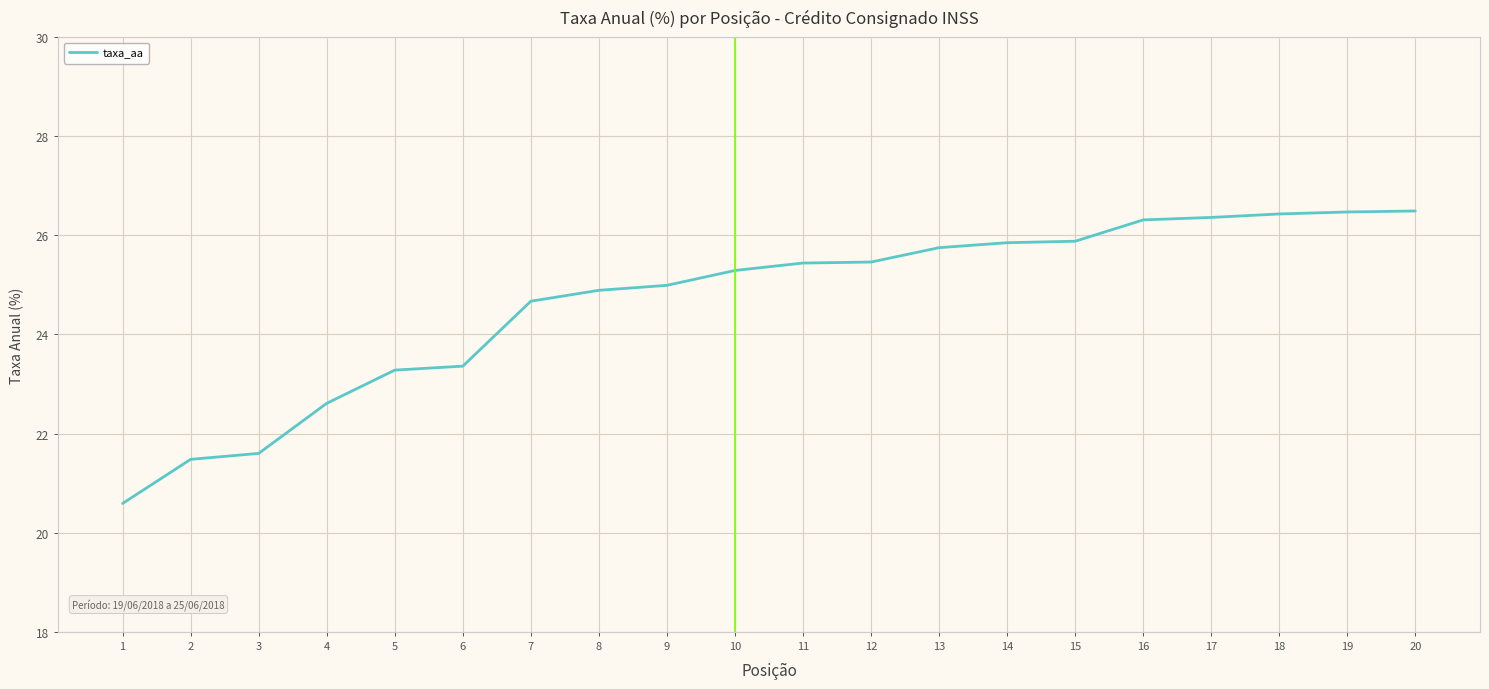

What is the approximate value at 18?

26.4